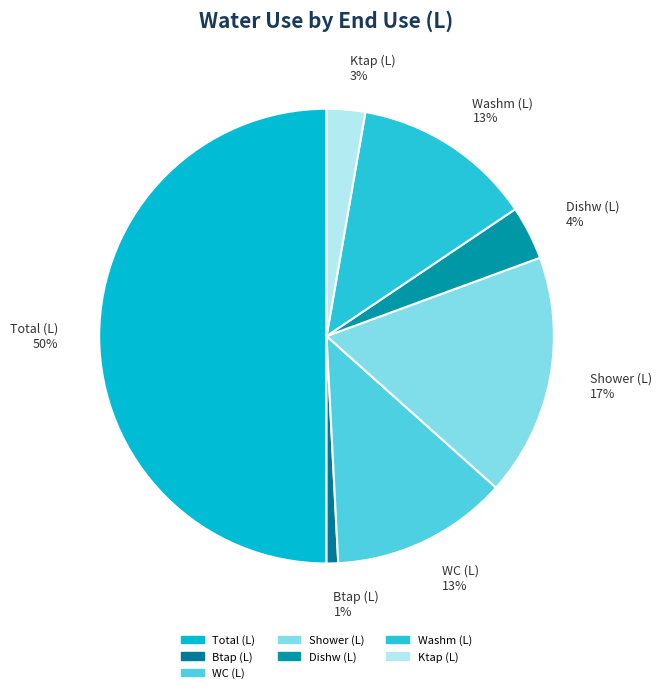

Which has a higher value, WC (L) 13% or Btap (L) 1%?

WC (L) 13%